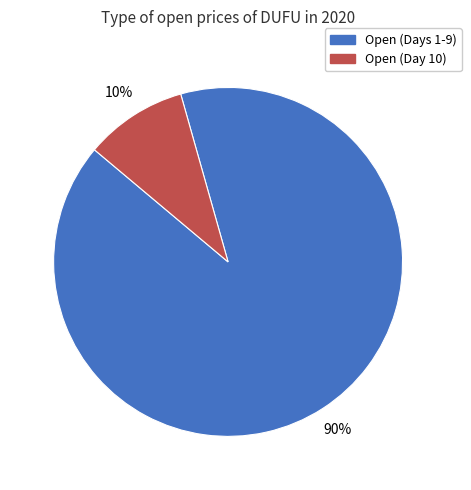

Combined, do Open (Day 10) and Open (Days 1-9) account for over 50%?

Yes